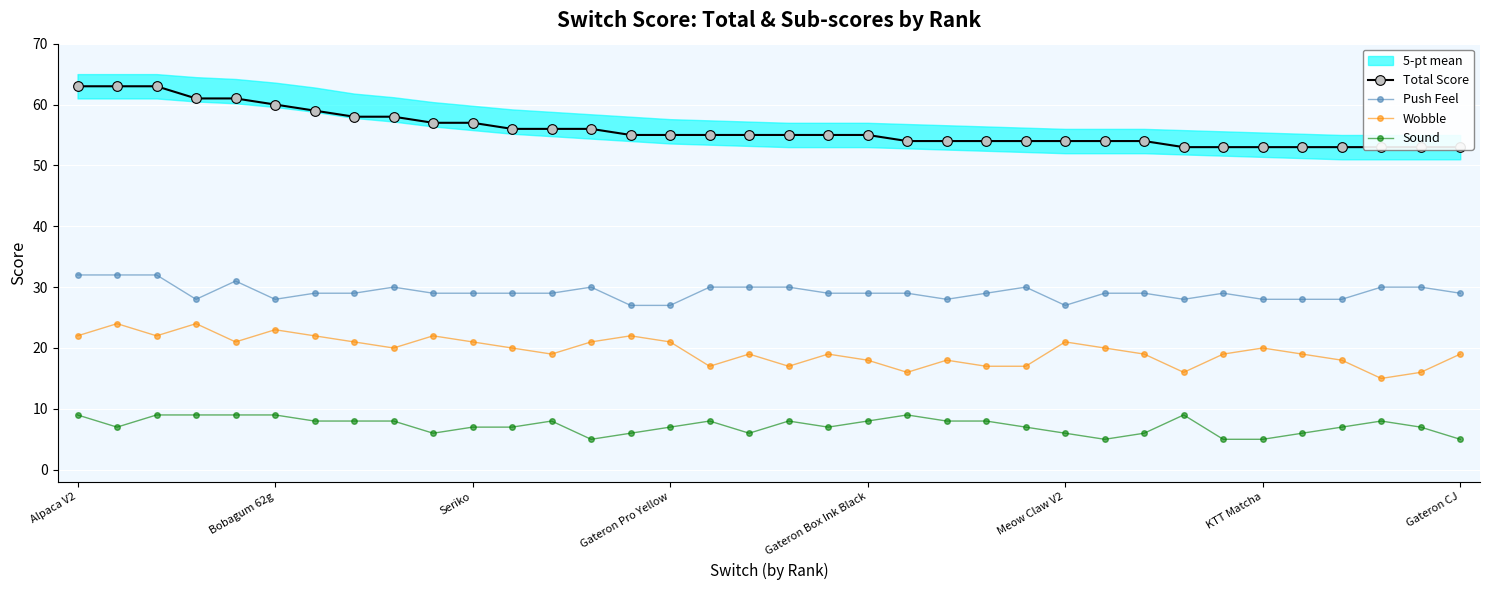

True or false: Sound has more than 2 points higher than both neighbors.

True